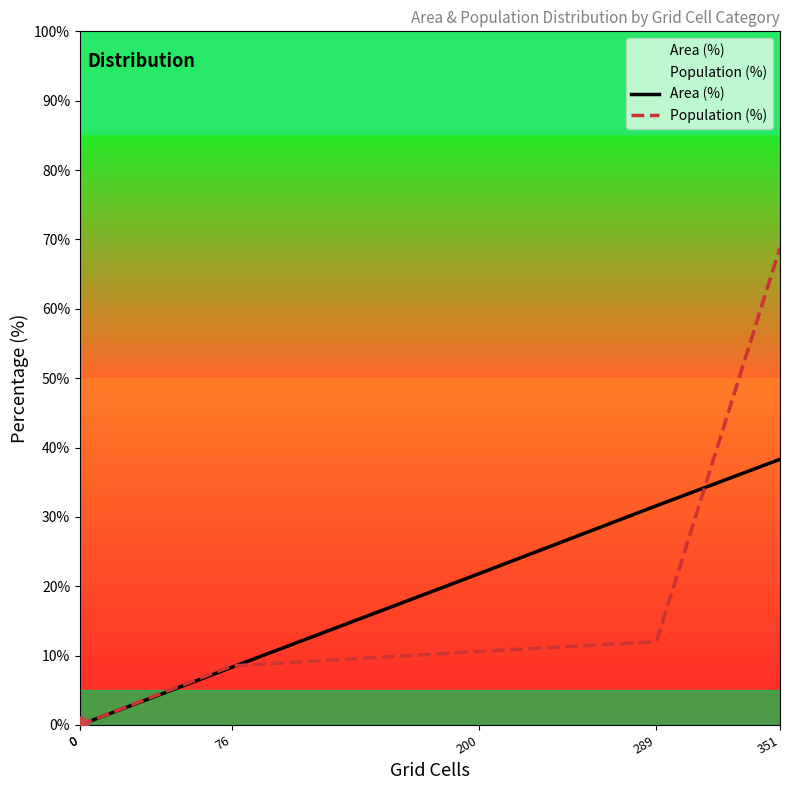

The value of Area (%) at 351 is 20.3. True or false?

False